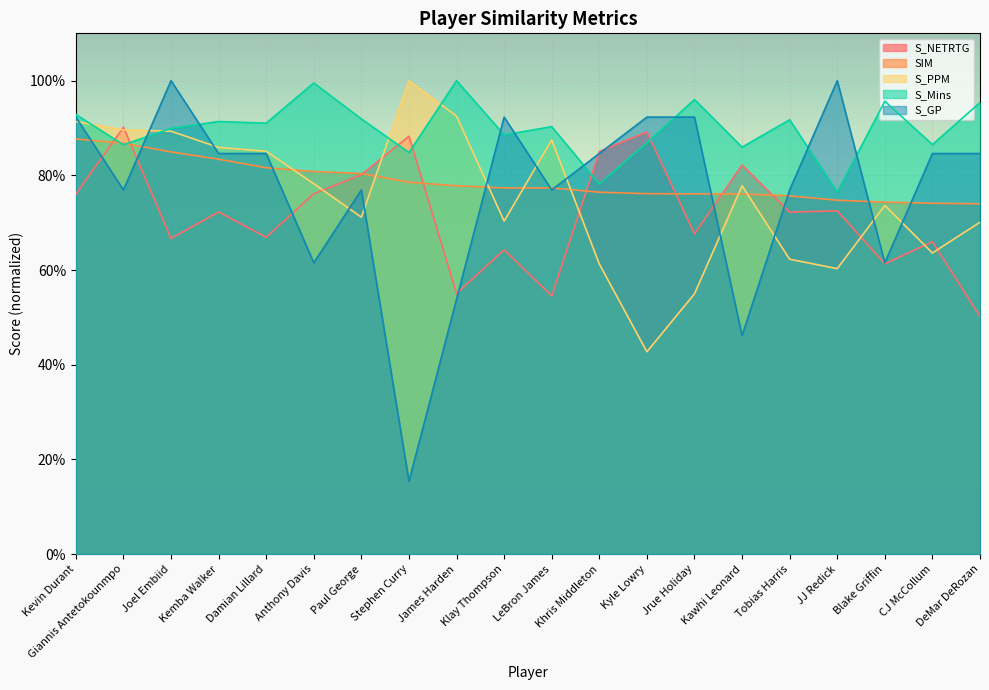

Reading left to right, transcribe all the data shown in this chart.

S_NETRTG: Kevin Durant=0.8	Giannis Antetokounmpo=0.9	Joel Embiid=0.7	Kemba Walker=0.7	Damian Lillard=0.7	Anthony Davis=0.8	Paul George=0.8	Stephen Curry=0.9	James Harden=0.6	Klay Thompson=0.6	LeBron James=0.5	Khris Middleton=0.9	Kyle Lowry=0.9	Jrue Holiday=0.7	Kawhi Leonard=0.8	Tobias Harris=0.7	JJ Redick=0.7	Blake Griffin=0.6	CJ McCollum=0.7	DeMar DeRozan=0.5
SIM: Kevin Durant=0.9	Giannis Antetokounmpo=0.9	Joel Embiid=0.8	Kemba Walker=0.8	Damian Lillard=0.8	Anthony Davis=0.8	Paul George=0.8	Stephen Curry=0.8	James Harden=0.8	Klay Thompson=0.8	LeBron James=0.8	Khris Middleton=0.8	Kyle Lowry=0.8	Jrue Holiday=0.8	Kawhi Leonard=0.8	Tobias Harris=0.8	JJ Redick=0.7	Blake Griffin=0.7	CJ McCollum=0.7	DeMar DeRozan=0.7
S_PPM: Kevin Durant=0.9	Giannis Antetokounmpo=0.9	Joel Embiid=0.9	Kemba Walker=0.9	Damian Lillard=0.9	Anthony Davis=0.8	Paul George=0.7	Stephen Curry=1.0	James Harden=0.9	Klay Thompson=0.7	LeBron James=0.9	Khris Middleton=0.6	Kyle Lowry=0.4	Jrue Holiday=0.5	Kawhi Leonard=0.8	Tobias Harris=0.6	JJ Redick=0.6	Blake Griffin=0.7	CJ McCollum=0.6	DeMar DeRozan=0.7
S_Mins: Kevin Durant=0.9	Giannis Antetokounmpo=0.9	Joel Embiid=0.9	Kemba Walker=0.9	Damian Lillard=0.9	Anthony Davis=1.0	Paul George=0.9	Stephen Curry=0.8	James Harden=1.0	Klay Thompson=0.9	LeBron James=0.9	Khris Middleton=0.8	Kyle Lowry=0.9	Jrue Holiday=1.0	Kawhi Leonard=0.9	Tobias Harris=0.9	JJ Redick=0.8	Blake Griffin=1.0	CJ McCollum=0.9	DeMar DeRozan=1.0
S_GP: Kevin Durant=0.9	Giannis Antetokounmpo=0.8	Joel Embiid=1.0	Kemba Walker=0.8	Damian Lillard=0.8	Anthony Davis=0.6	Paul George=0.8	Stephen Curry=0.2	James Harden=0.5	Klay Thompson=0.9	LeBron James=0.8	Khris Middleton=0.8	Kyle Lowry=0.9	Jrue Holiday=0.9	Kawhi Leonard=0.5	Tobias Harris=0.8	JJ Redick=1.0	Blake Griffin=0.6	CJ McCollum=0.8	DeMar DeRozan=0.8